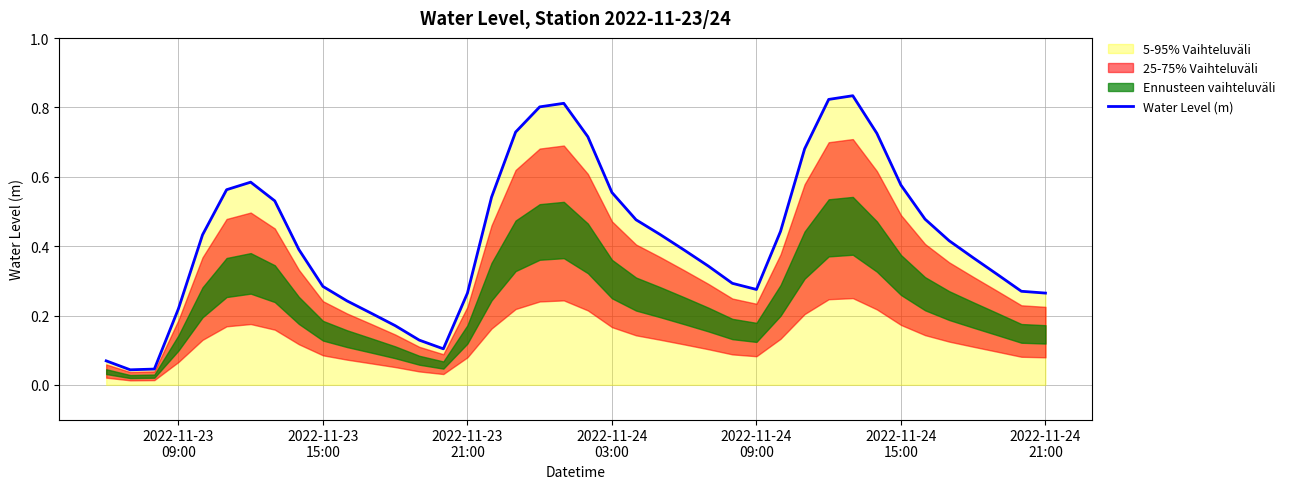

What is the greatest value displayed?

0.8